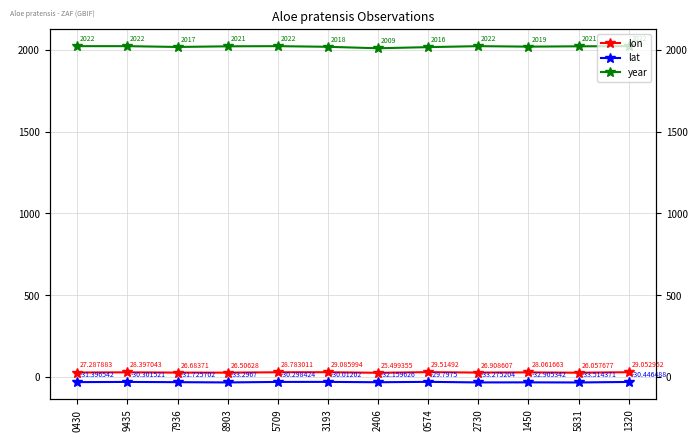

Where is lon nearest to the value 27?

2730